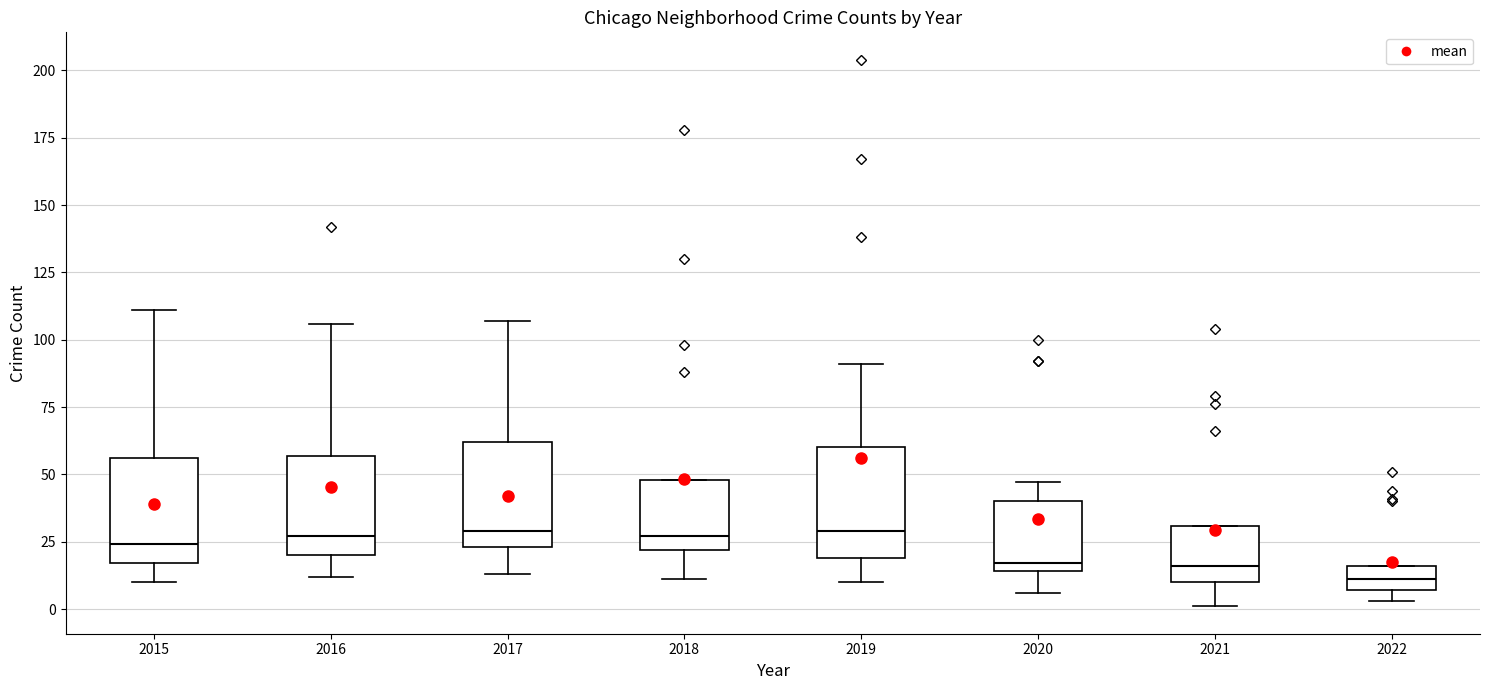

Where does the upper whisker of the box at x = 2017 end on the y-axis? The values are not printed on the chart, so give them approximately, as read against the axis.

105